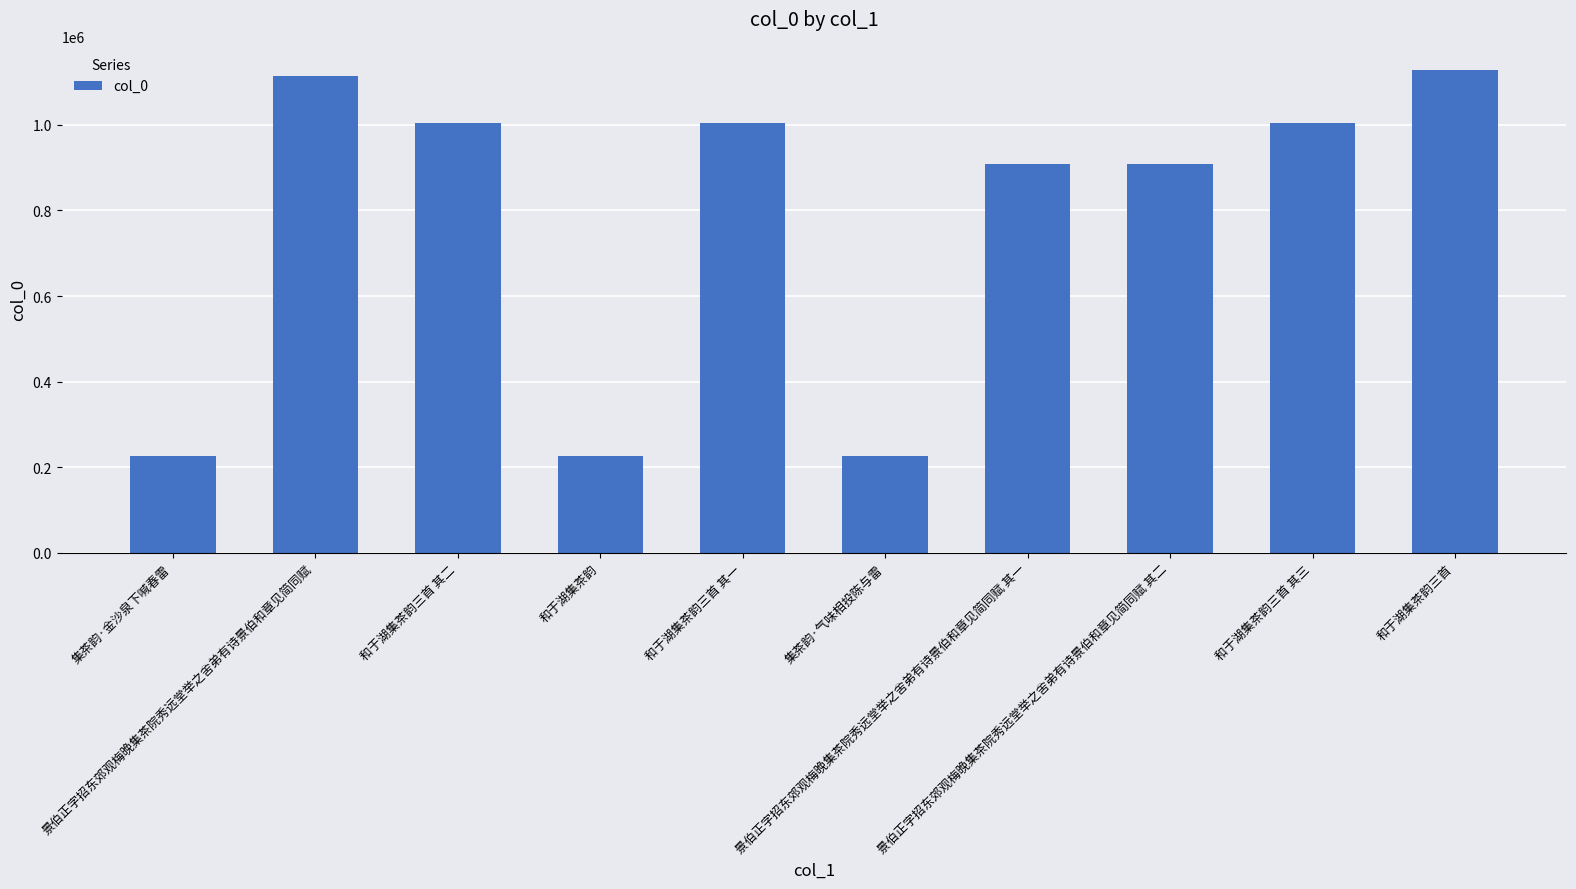

What is the value of the 2nd bar from the left?

1114593